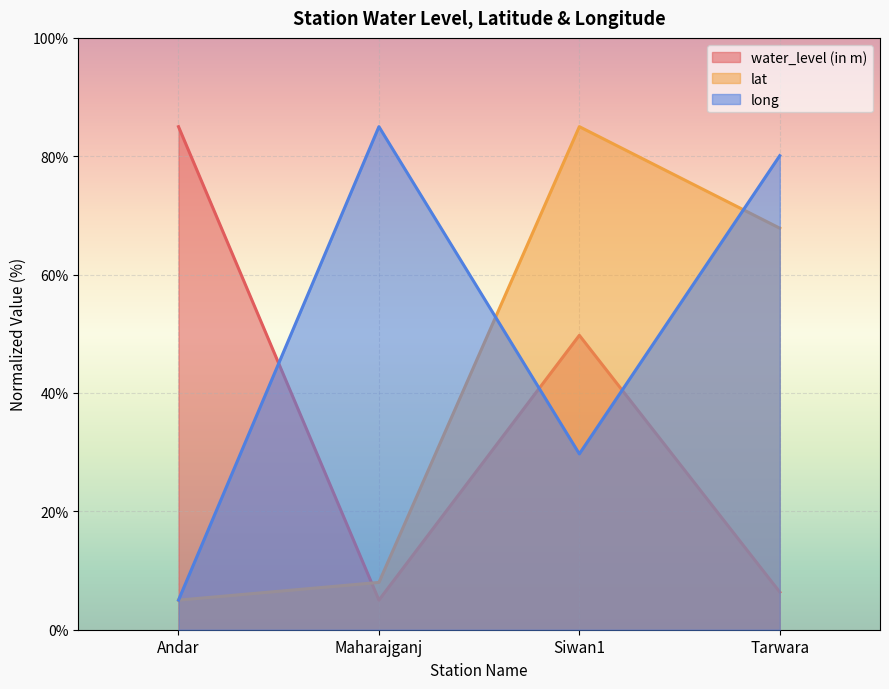

Reading left to right, what are all the values shown in this chart?

water_level (in m): Andar=85.0	Maharajganj=5.0	Siwan1=49.7	Tarwara=6.4
lat: Andar=5.0	Maharajganj=8.0	Siwan1=85.0	Tarwara=67.8
long: Andar=5.0	Maharajganj=85.0	Siwan1=29.7	Tarwara=80.1